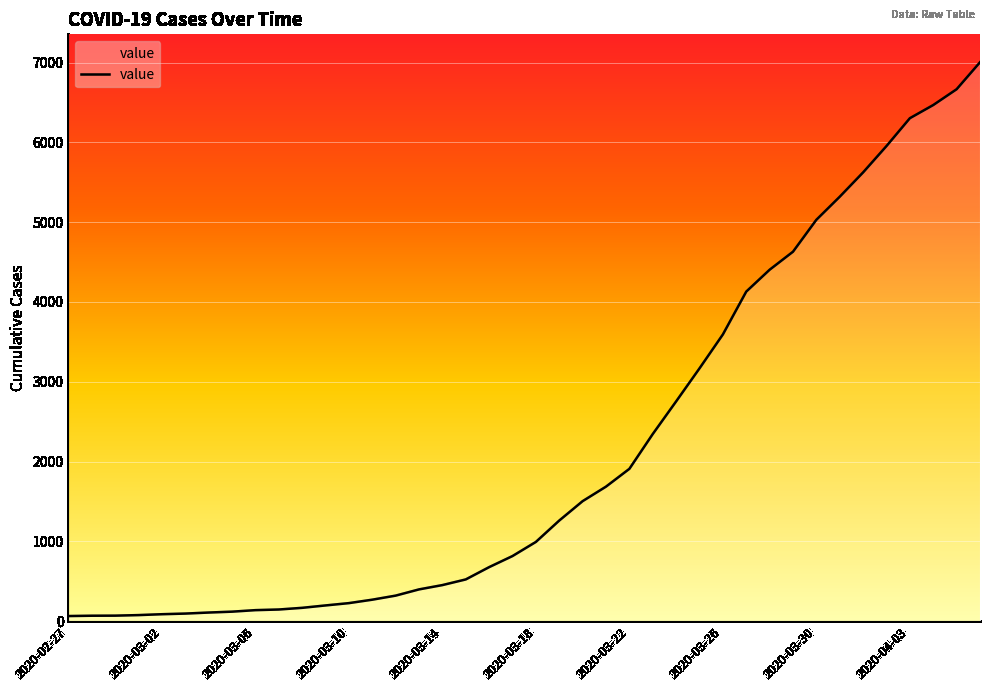

What is the greatest value displayed?

7004